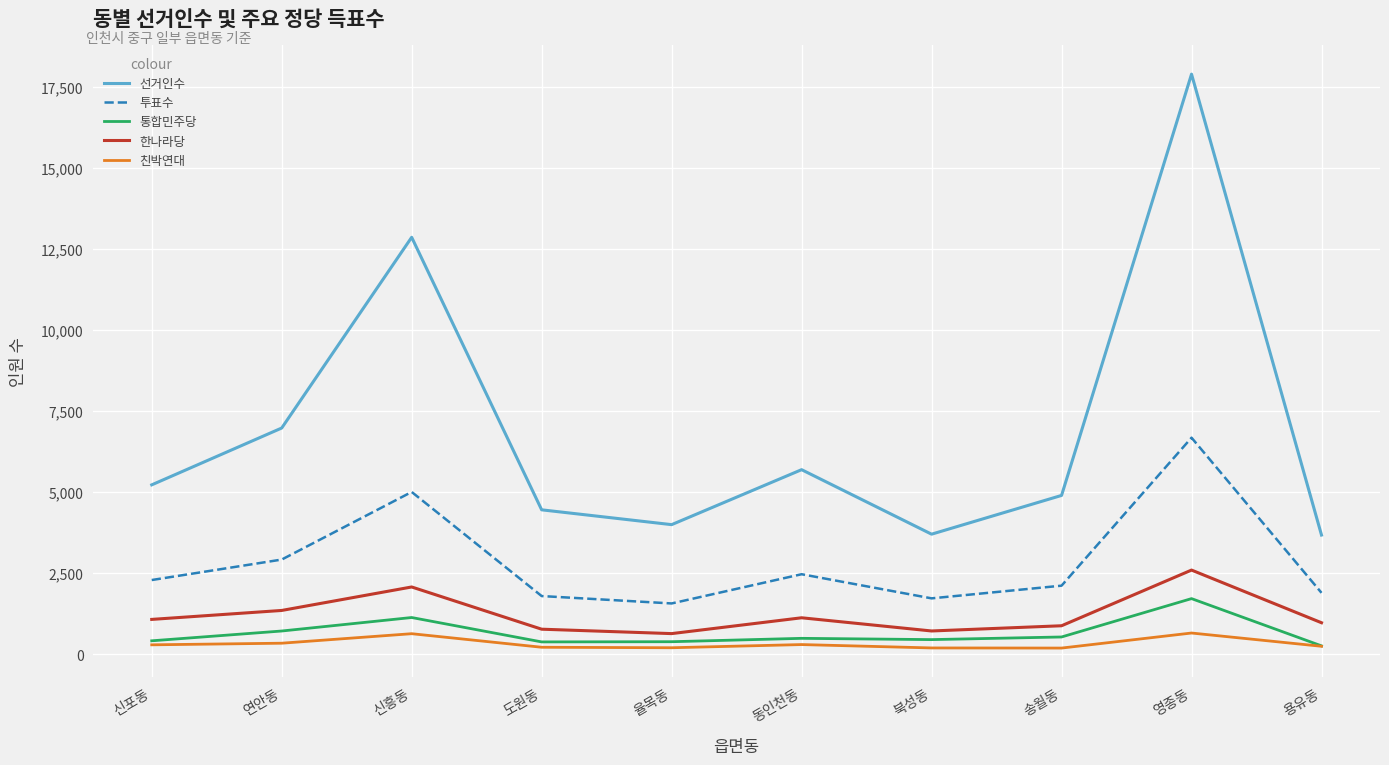

Between 신흥동 and 북성동, which series saw the biggest shift?

선거인수